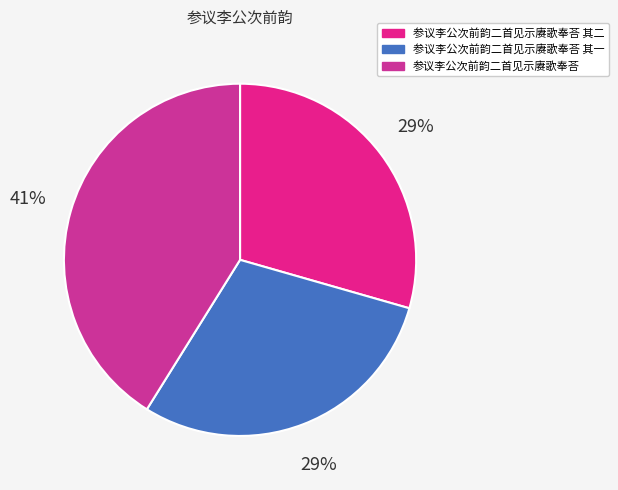

How many segments does this pie chart have?

3